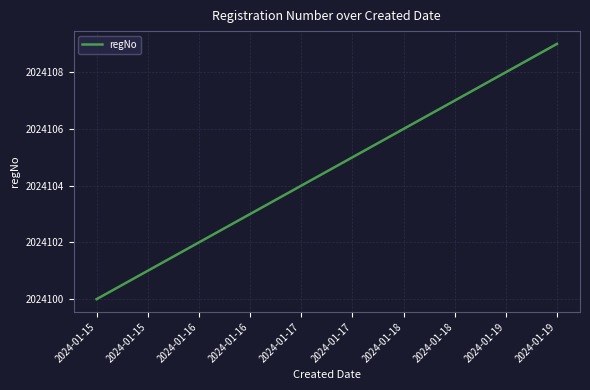

Rank the categories by value from lowest to highest.

2024-01-15, 2024-01-15, 2024-01-16, 2024-01-16, 2024-01-17, 2024-01-17, 2024-01-18, 2024-01-18, 2024-01-19, 2024-01-19